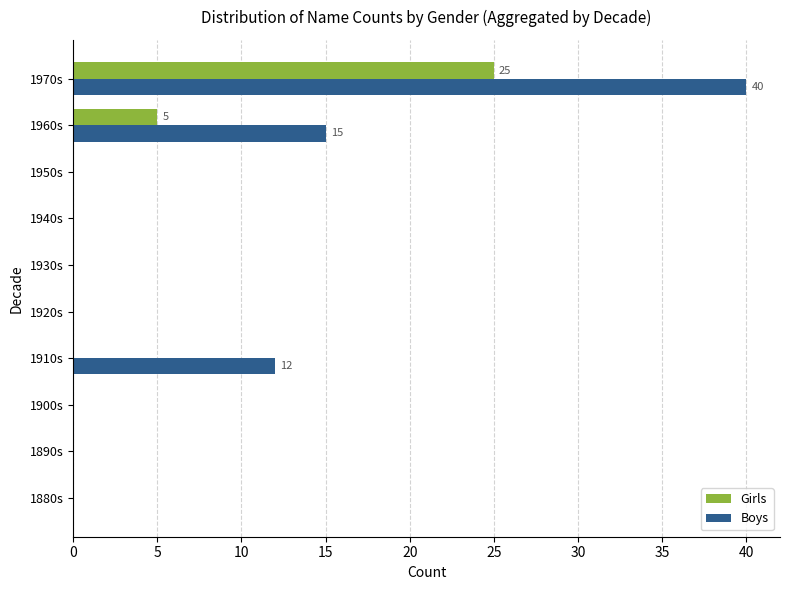

Which series changed the most between 1910s and 1930s?

Boys